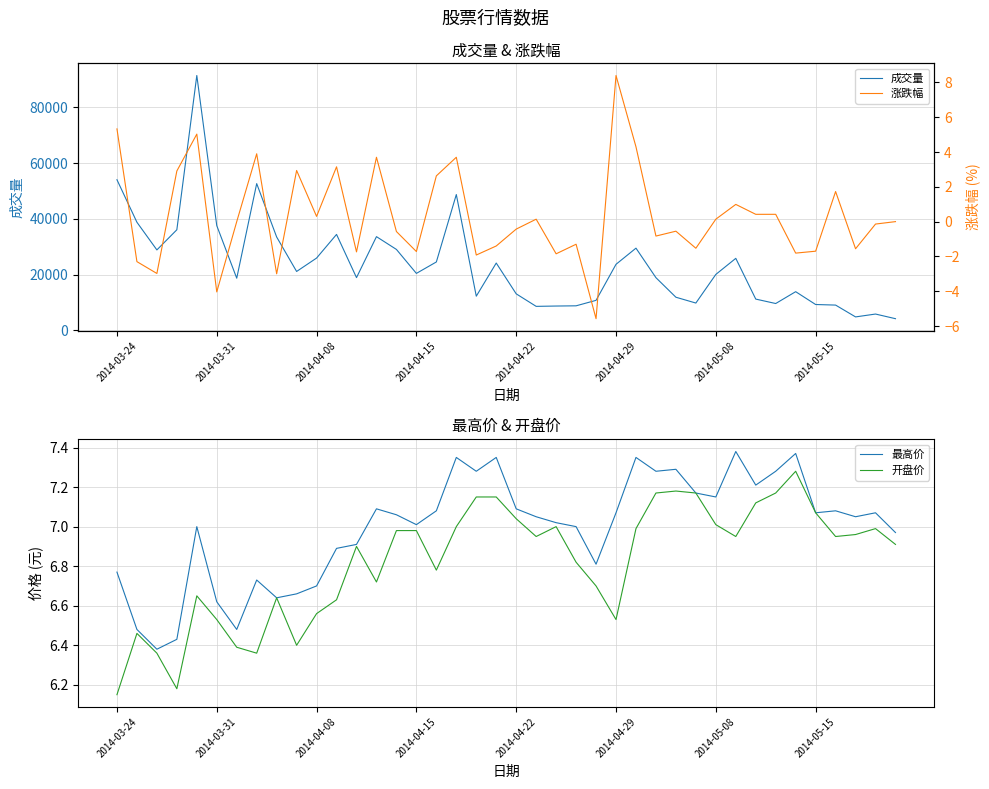

At which label does 开盘价 reach its minimum?

2014-03-24